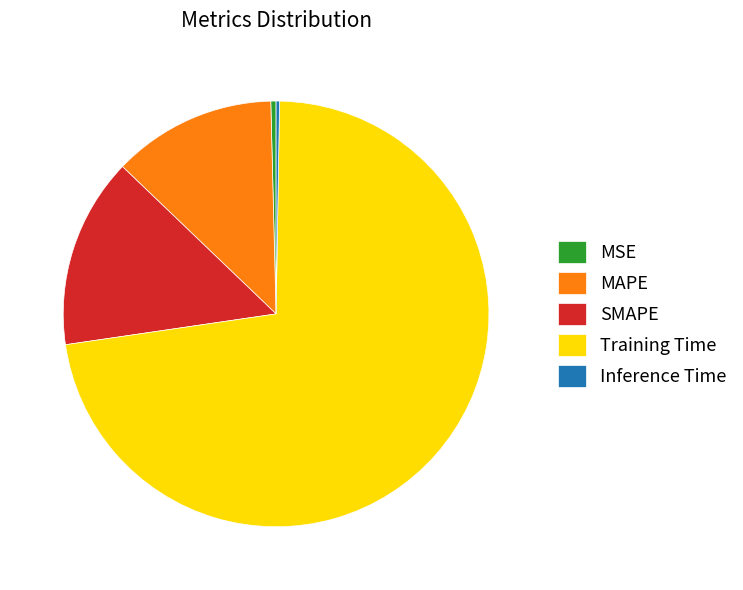

Is the sum of SMAPE and Training Time greater than half?

Yes